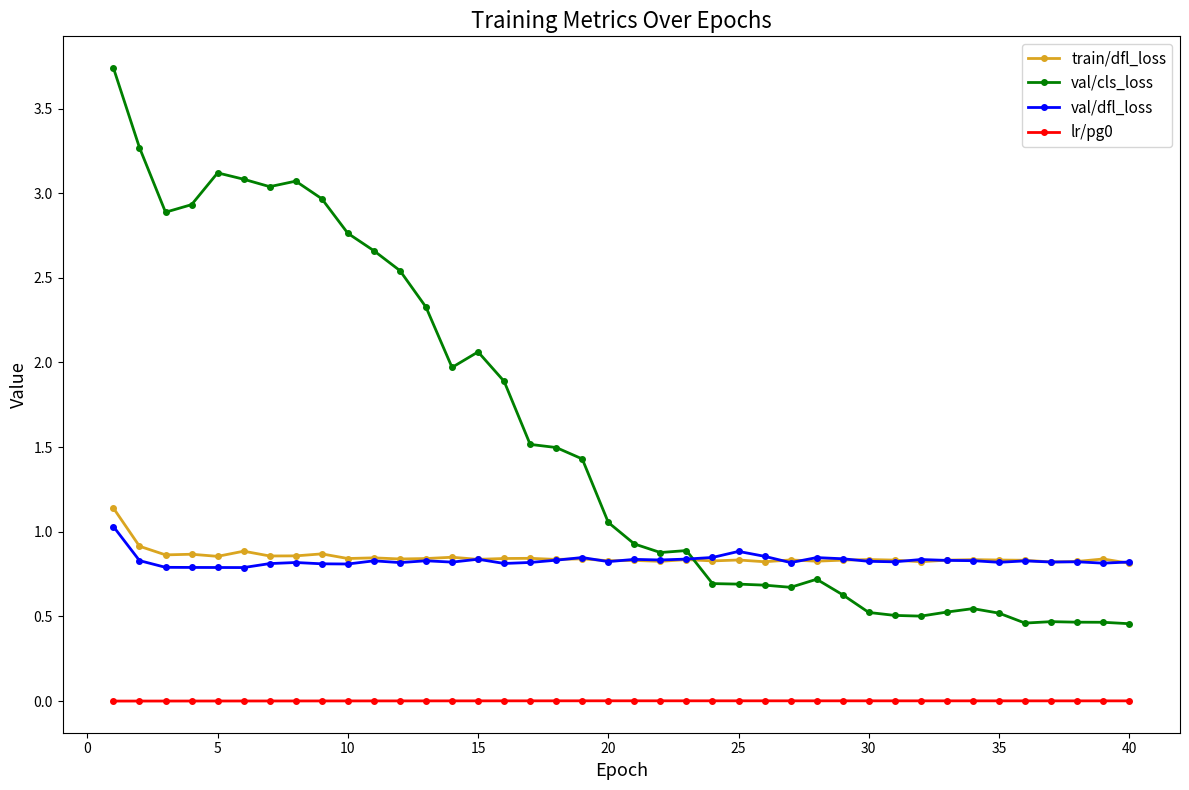

What is the maximum value shown in the chart?

3.7